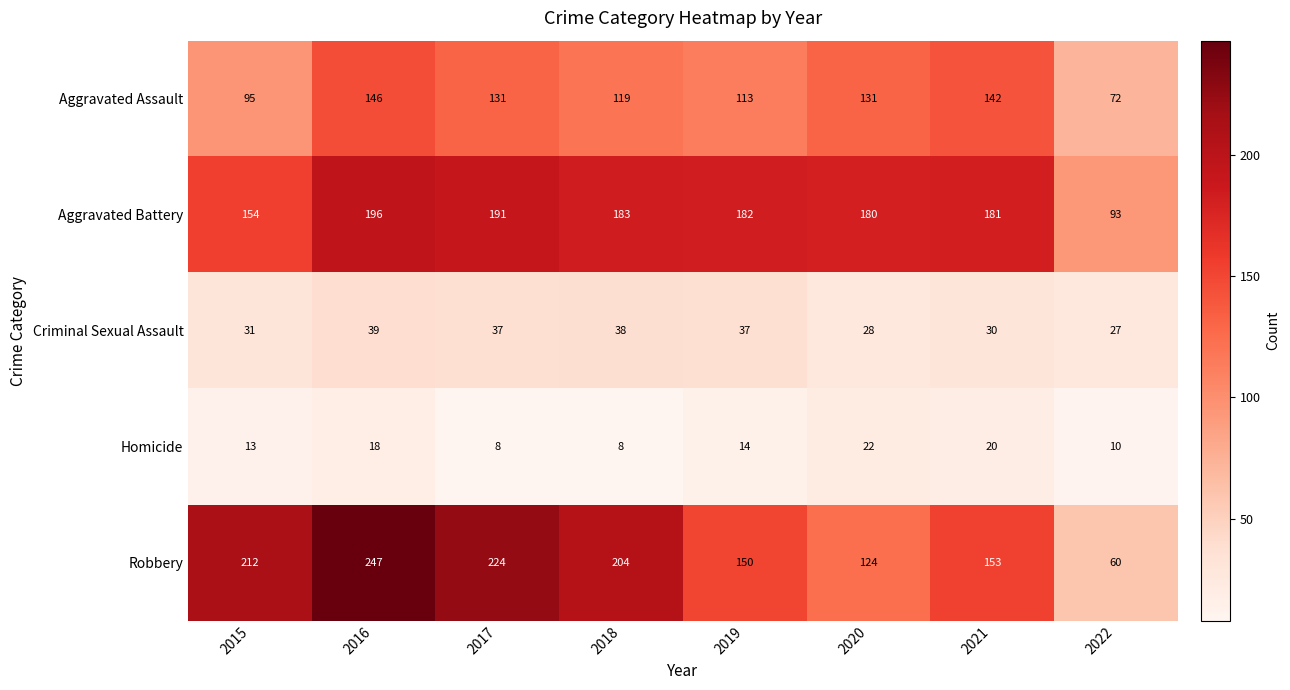

At which category is the sum across all series the highest?

2016